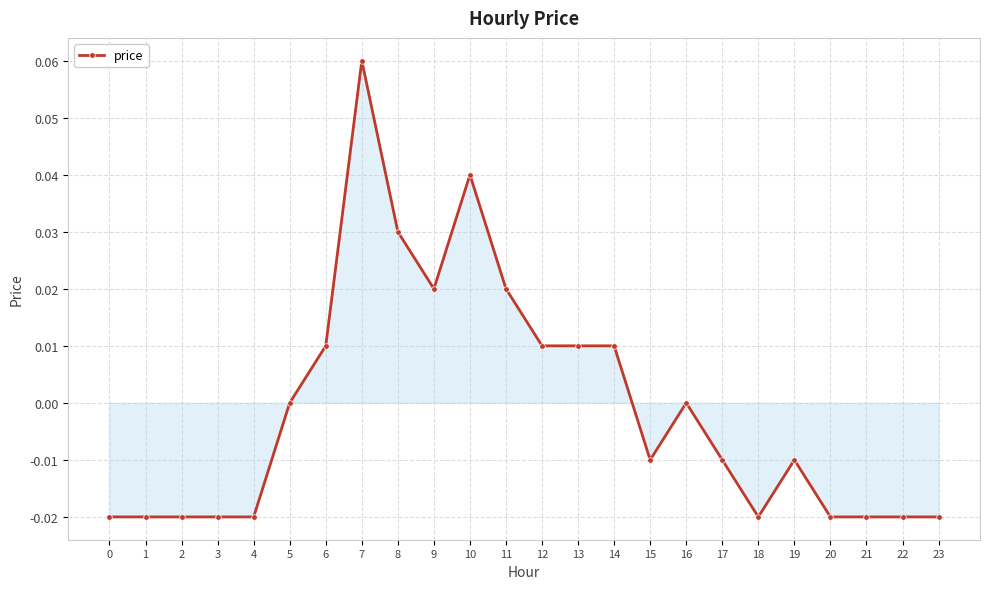

Does the chart display data point markers on the line(s)?

Yes